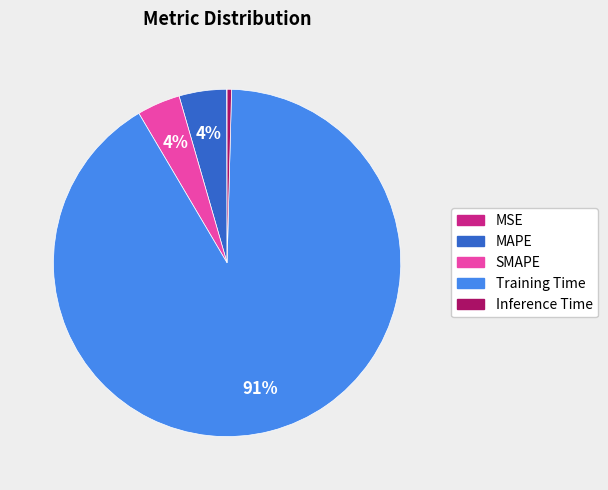

What is the largest slice in the pie chart?

Training Time